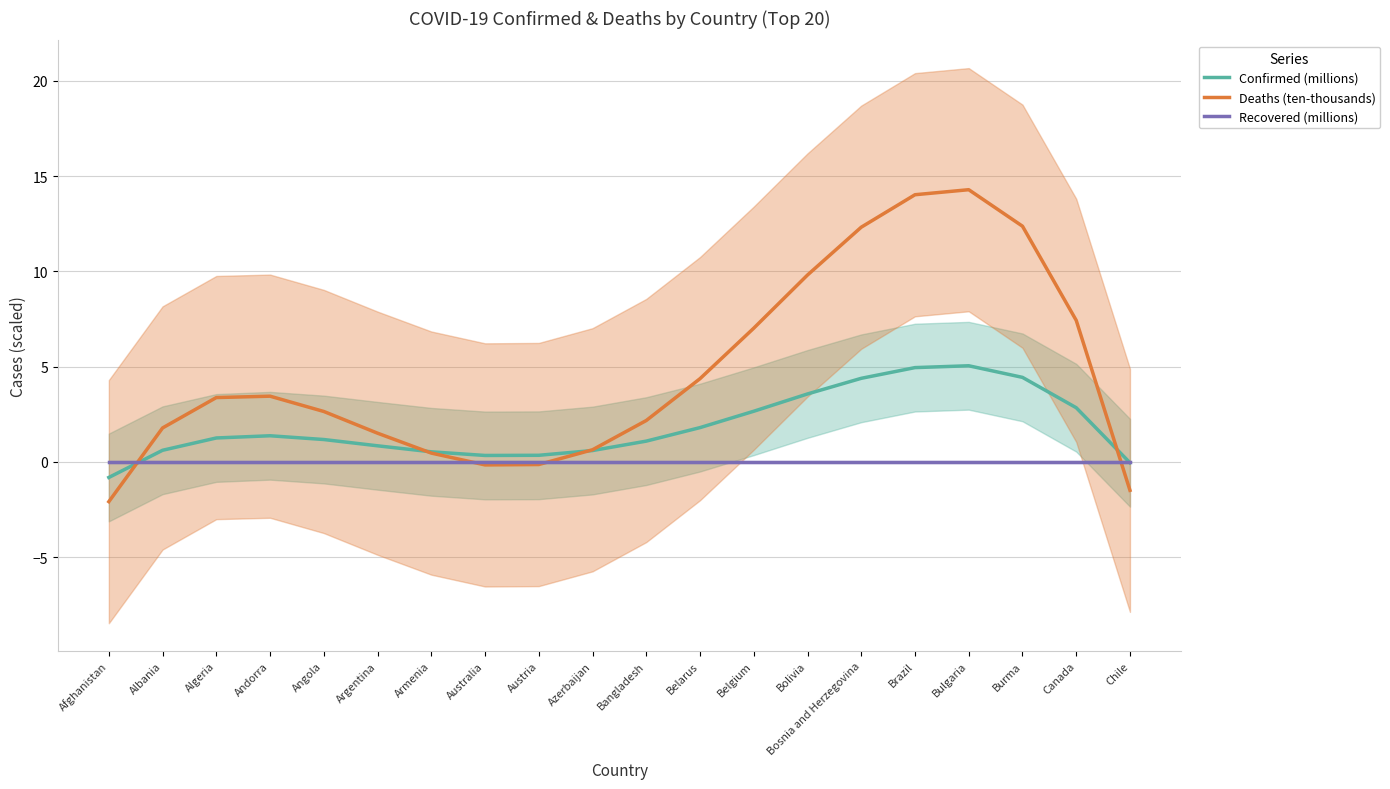

Which series ends up on top after the final intersection of Deaths (ten-thousands) and Recovered (millions)?

Recovered (millions)